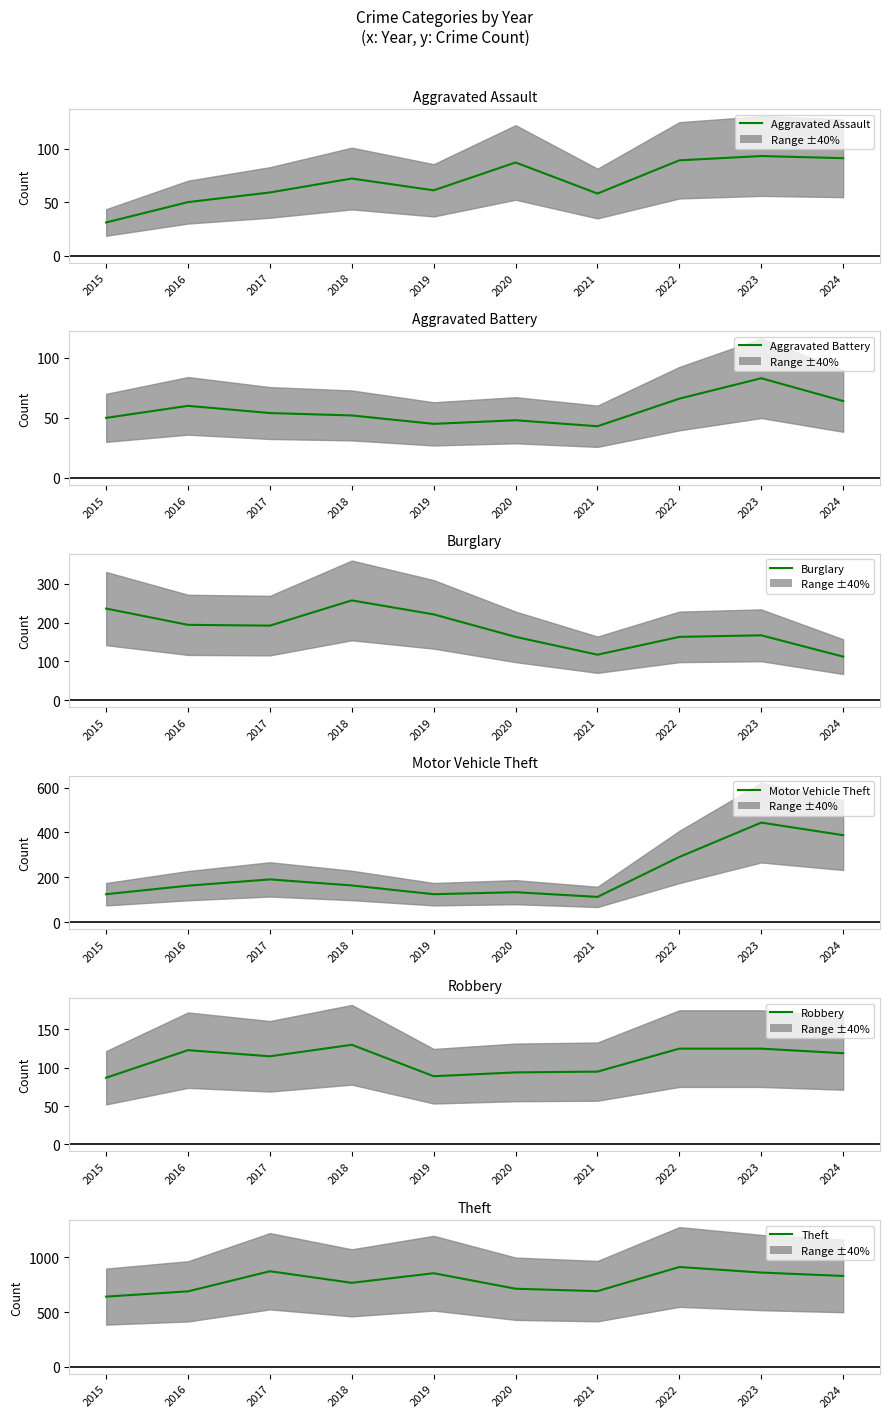

How many categories are shown in the chart?

10